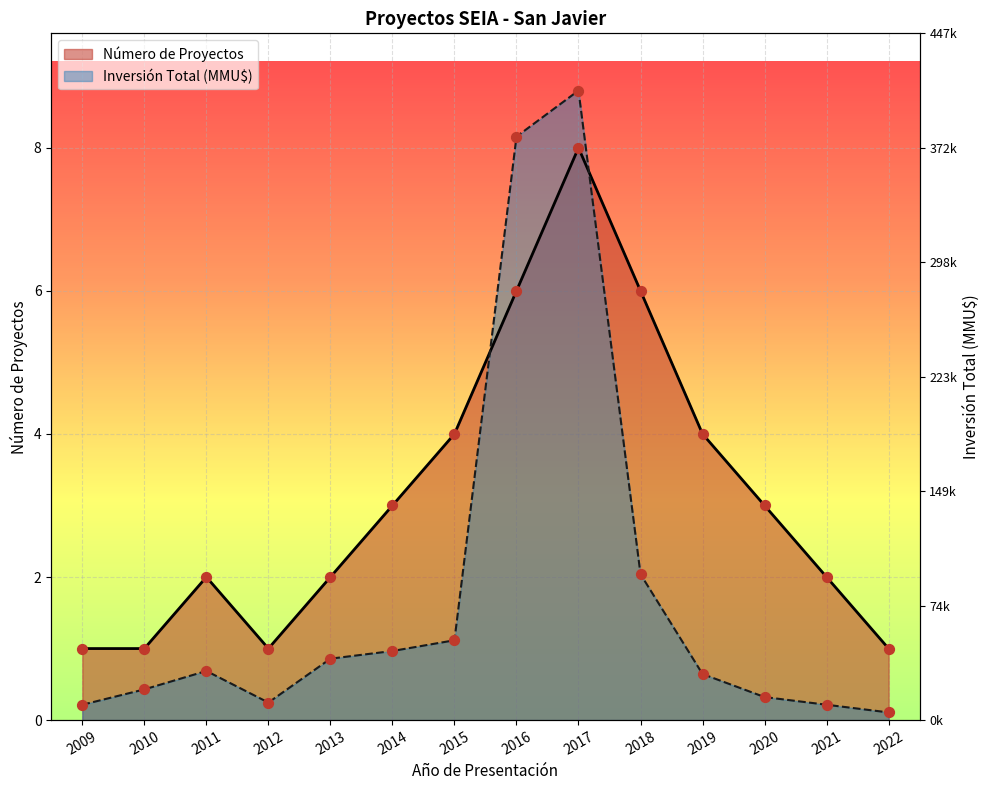

What is the total value across all series at 2019?

4.6